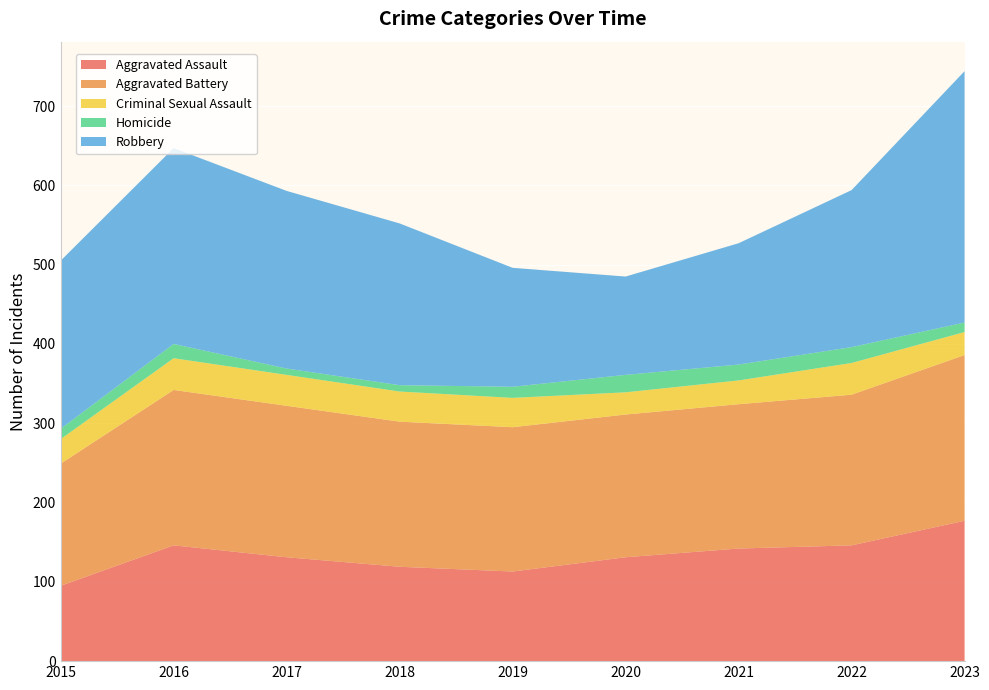

Reading left to right, list all the values displayed in this chart.

Aggravated Assault: 95	146	131	119	113	131	142	146	177
Aggravated Battery: 154	196	191	183	182	180	182	190	209
Criminal Sexual Assault: 31	40	39	38	37	28	30	40	29
Homicide: 13	18	8	8	14	22	20	20	12
Robbery: 212	247	224	204	150	124	153	198	317